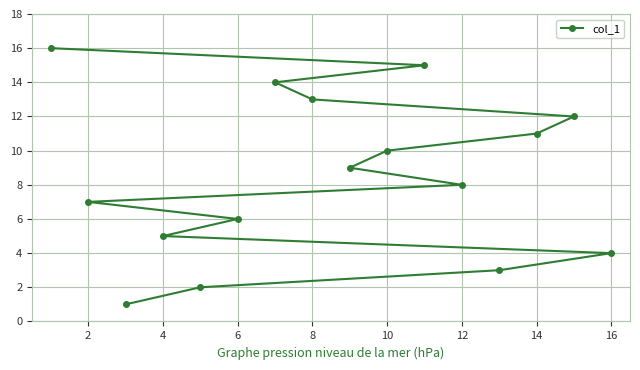

What is the change in value from 2 to 16?

-3